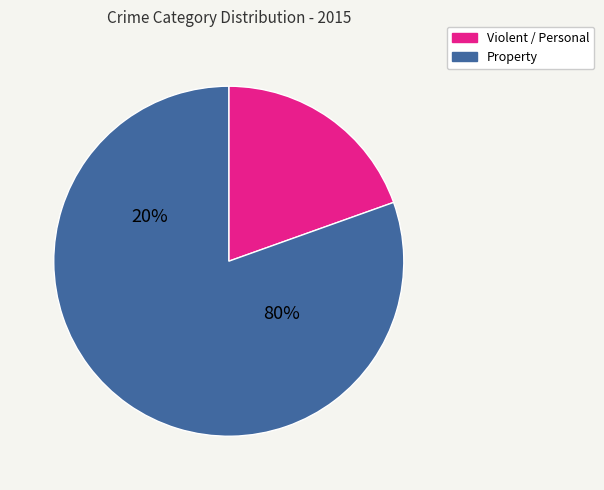

Combined, do Aggravated Battery and Homicide account for over 50%?

No